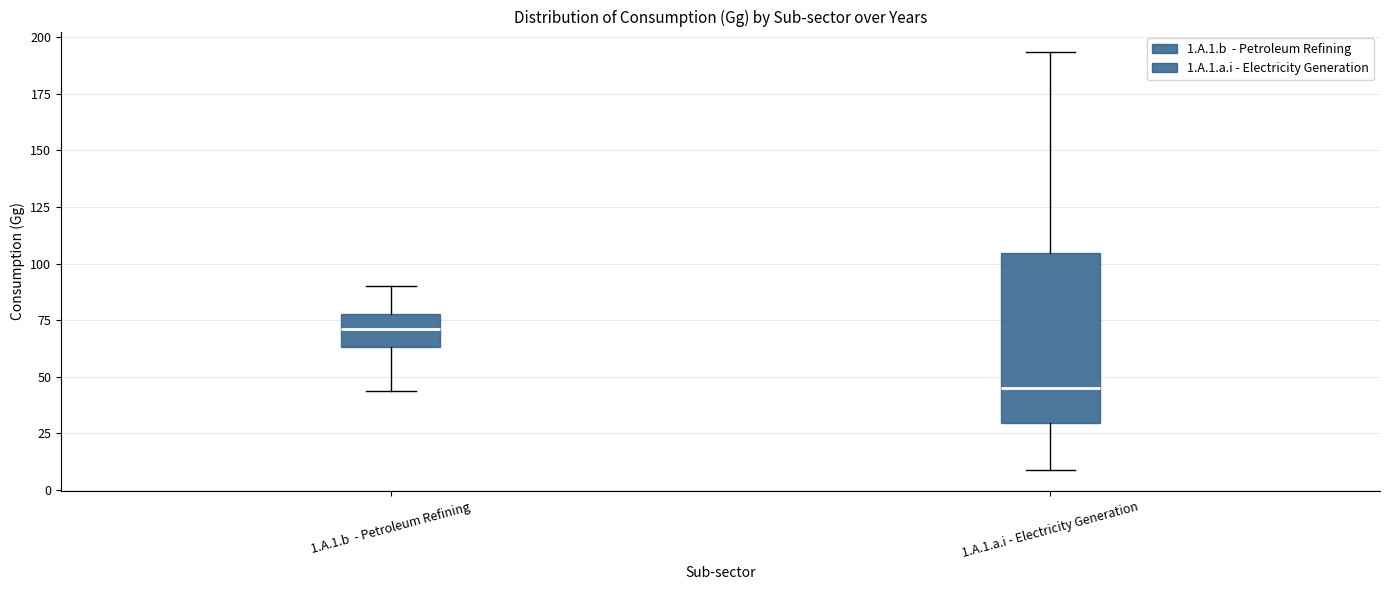

Reading left to right, read every box against the y-axis: the position of its median line, the range the box covers, and the ends of its whiskers. The values are not printed on the chart, so give them approximately, as read against the axis.

1.A.1.b - Petroleum Refining: median 70, box 65 to 80, whiskers 45 to 90
1.A.1.a.i - Electricity Generation: median 45, box 30 to 105, whiskers 10 to 195